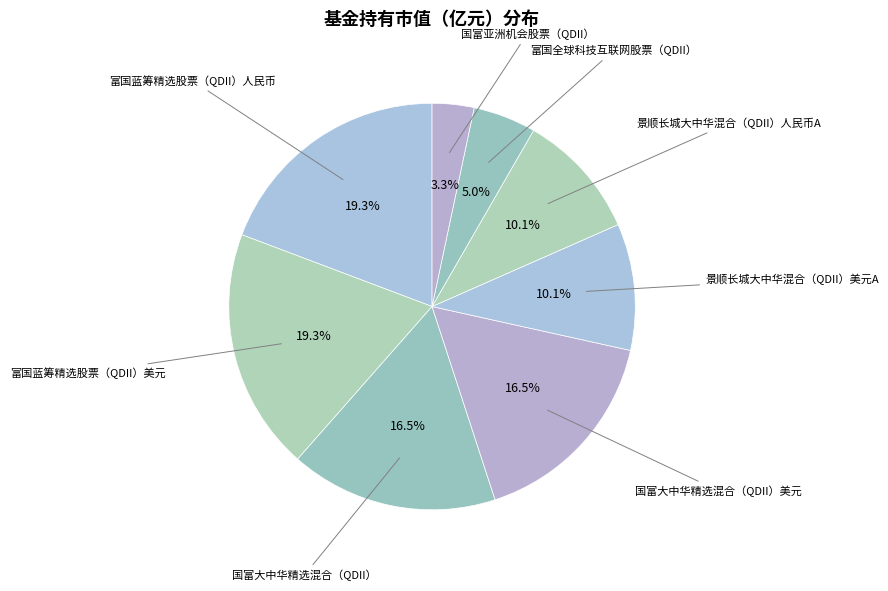

Rank the categories by value from lowest to highest.

国富亚洲机会股票（QDII）, 富国全球科技互联网股票（QDII）, 景顺长城大中华混合（QDII）美元A, 景顺长城大中华混合（QDII）人民币A, 国富大中华精选混合（QDII）, 国富大中华精选混合（QDII）美元, 富国蓝筹精选股票（QDII）人民币, 富国蓝筹精选股票（QDII）美元